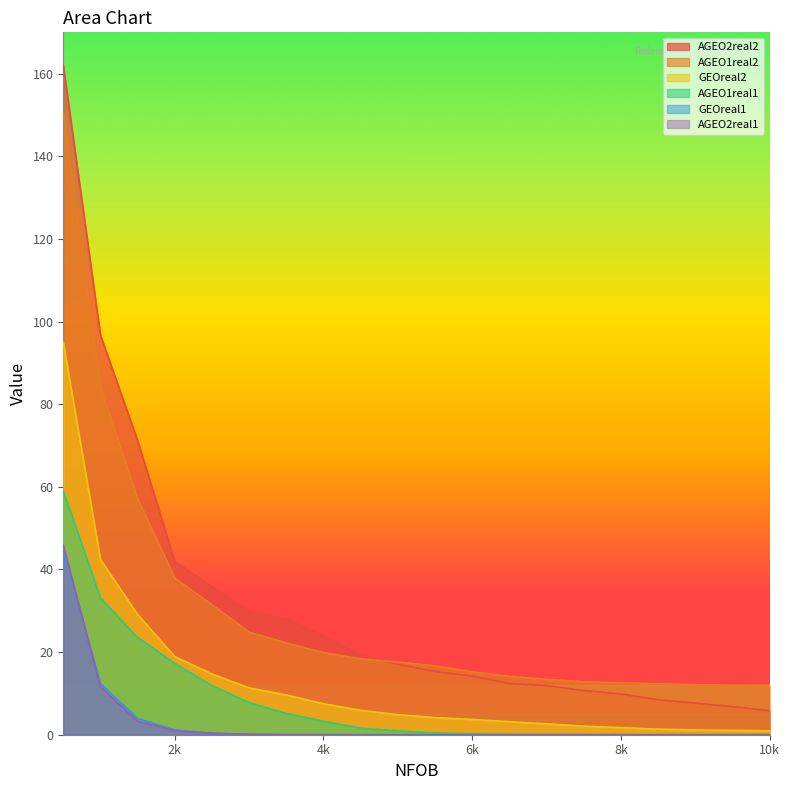

Which has a higher value, 1000 or 6500?

1000